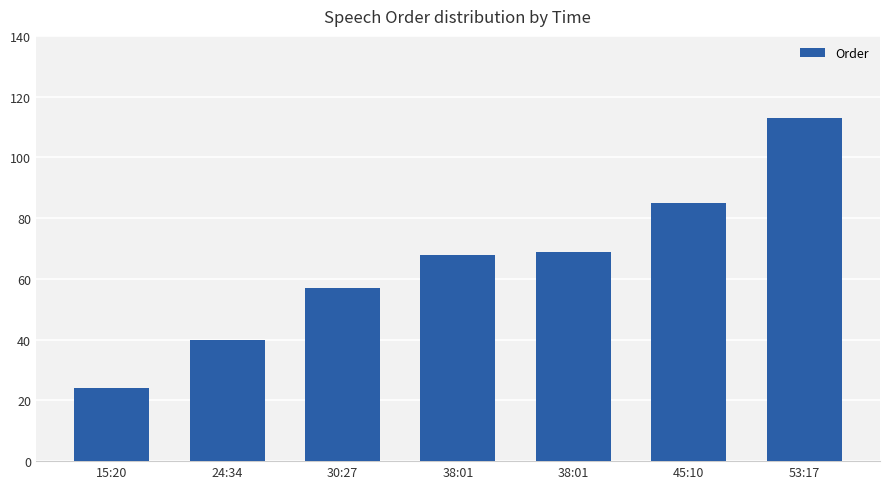

What is the change in value from 24:34 to 38:01?

+28